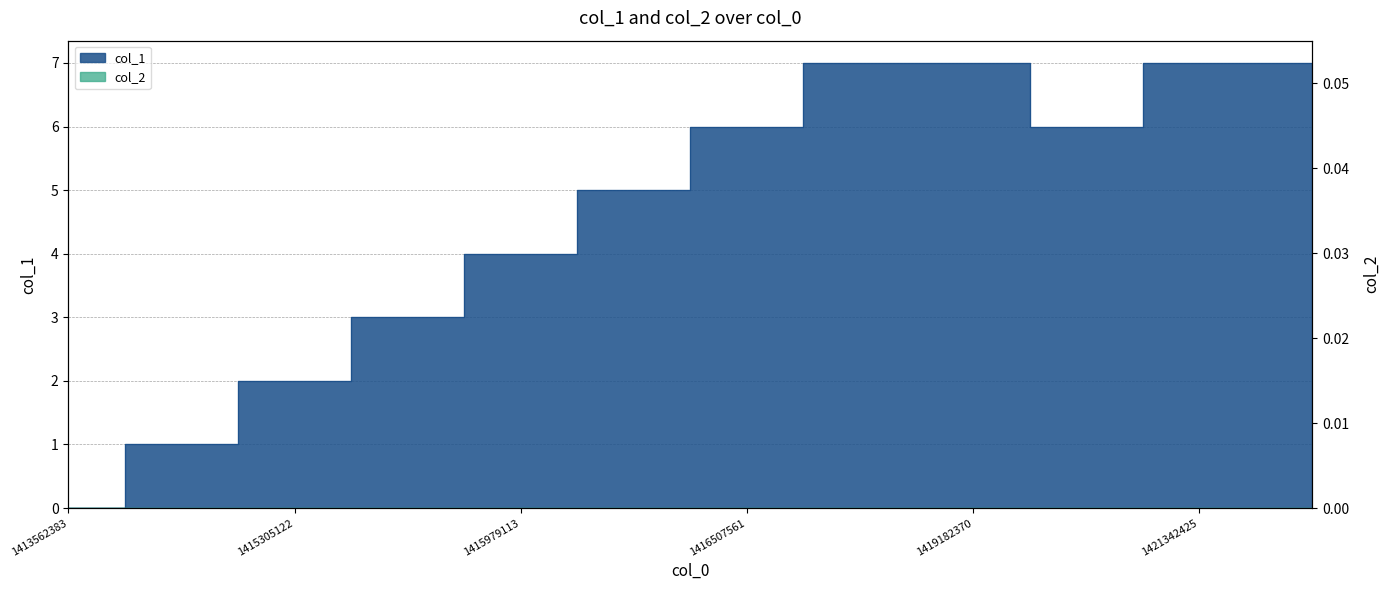

What is the difference between the maximum and minimum values?

7